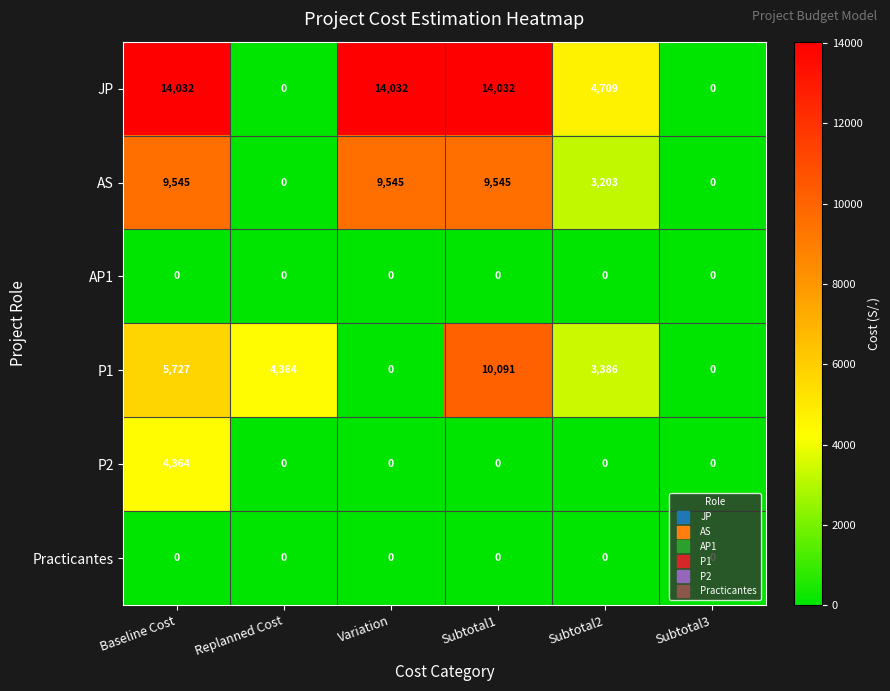

Which series has the largest total across all categories?

JP